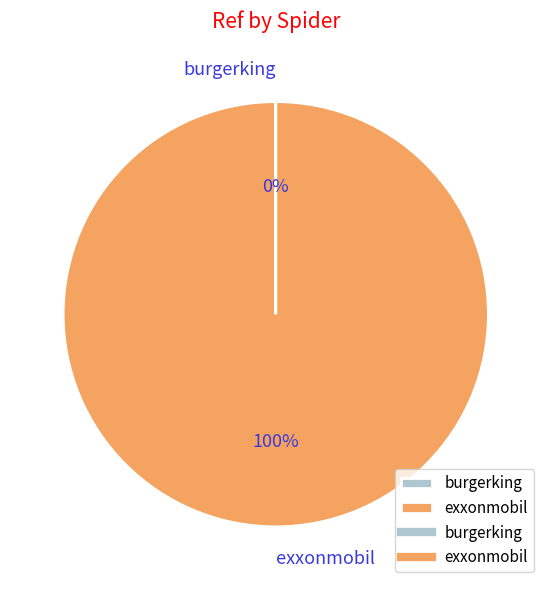

To the nearest percent, what portion does exxonmobil represent?

100%